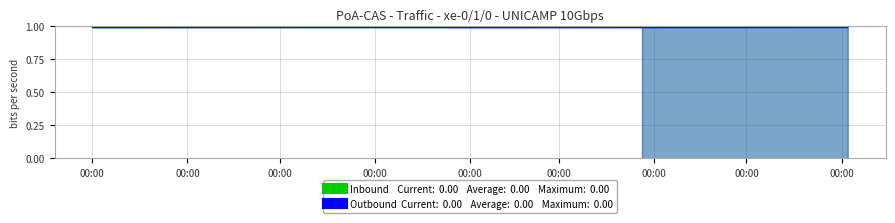

True or false: Inbound has a value of 1.0 at 00:00.

True